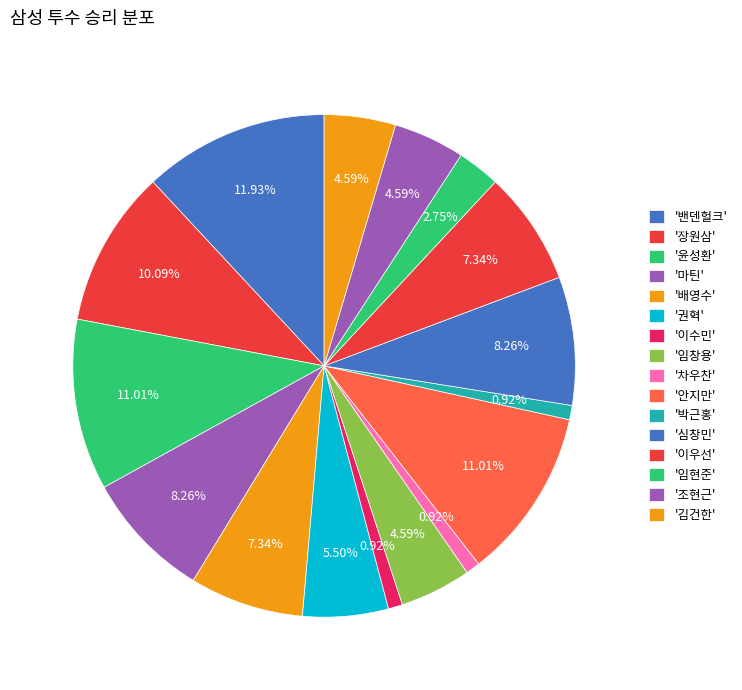

How many segments does this pie chart have?

16